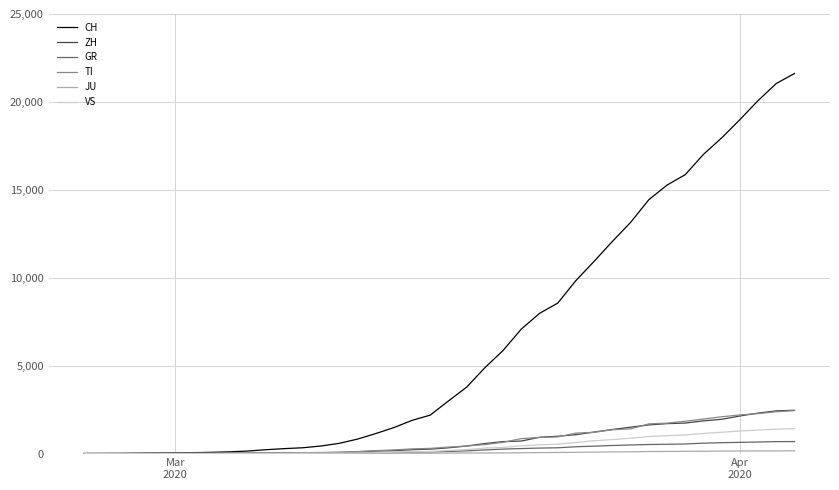

Count the number of categories in the chart.

40